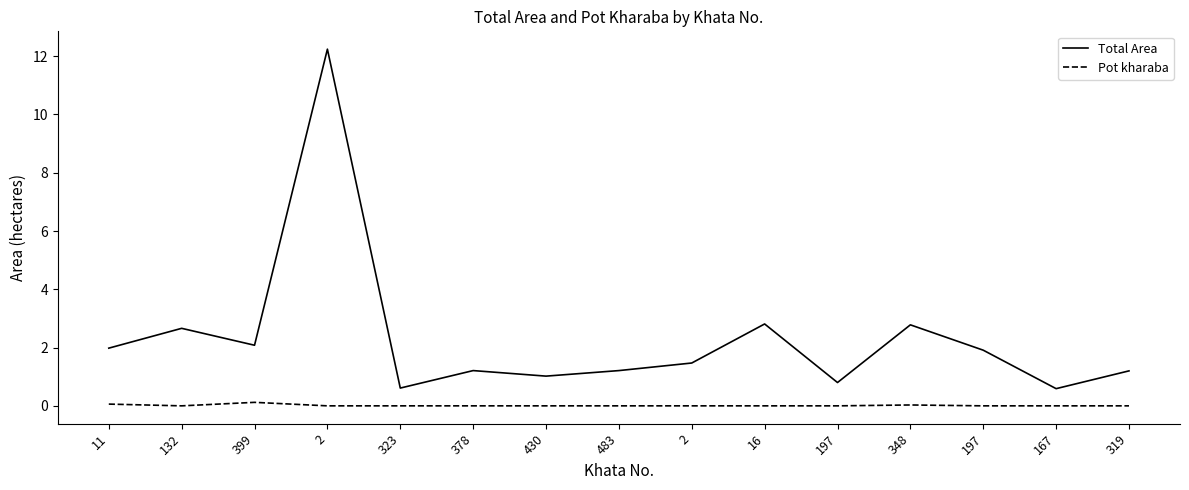

Does the chart display data point markers on the line(s)?

No